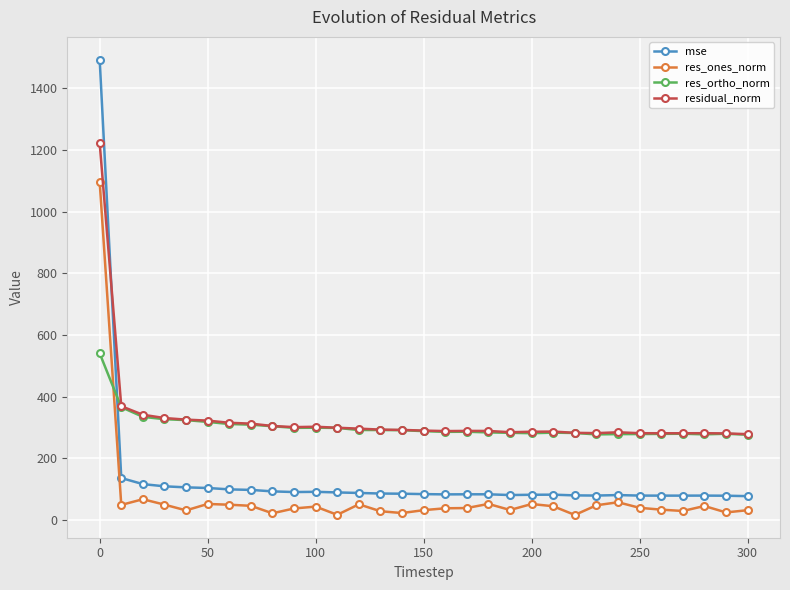

What is the value of the residual_norm point at the 28th from the left?

281.3